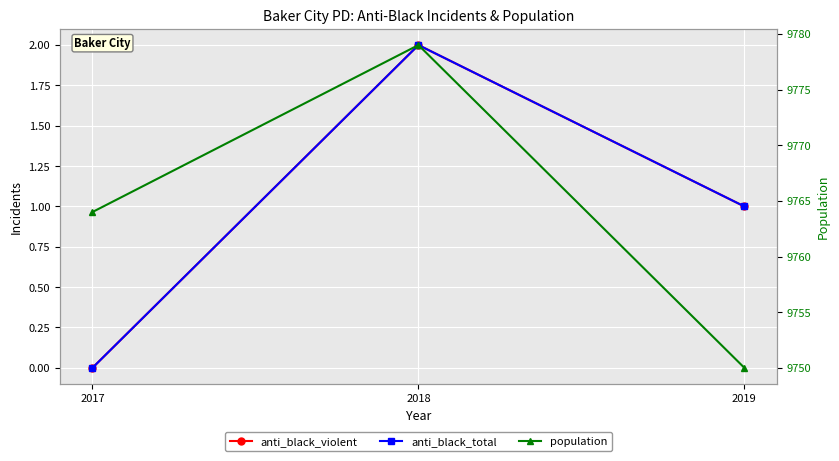

Is it true that anti_black_total equals -1 at 2017?

False